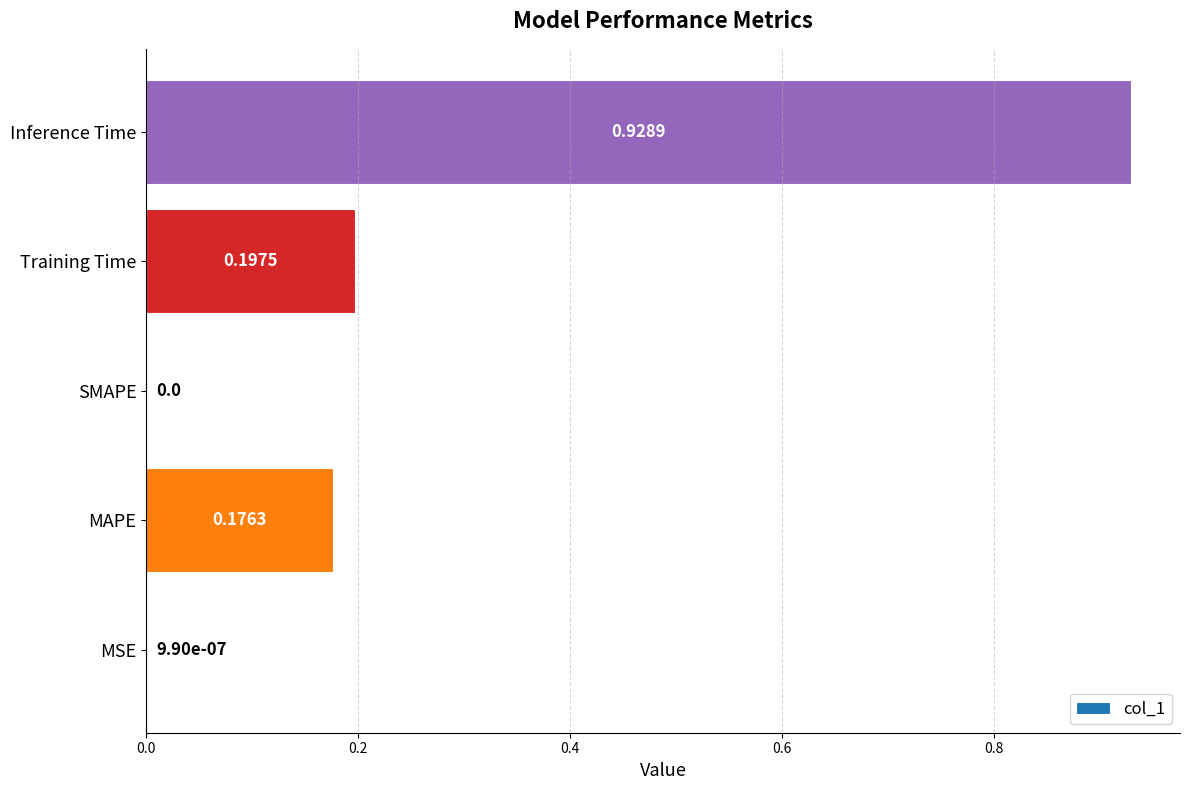

Which category has the highest value across all series?

Inference Time